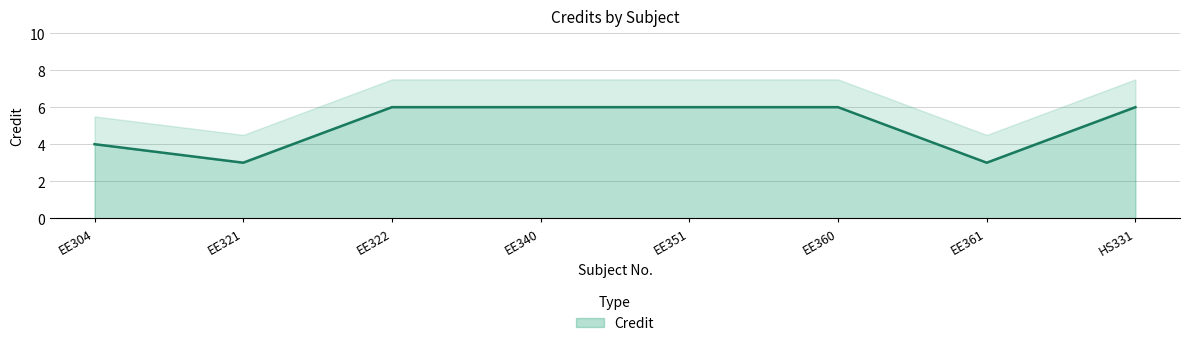

Between HS331 and EE304, which is larger?

HS331